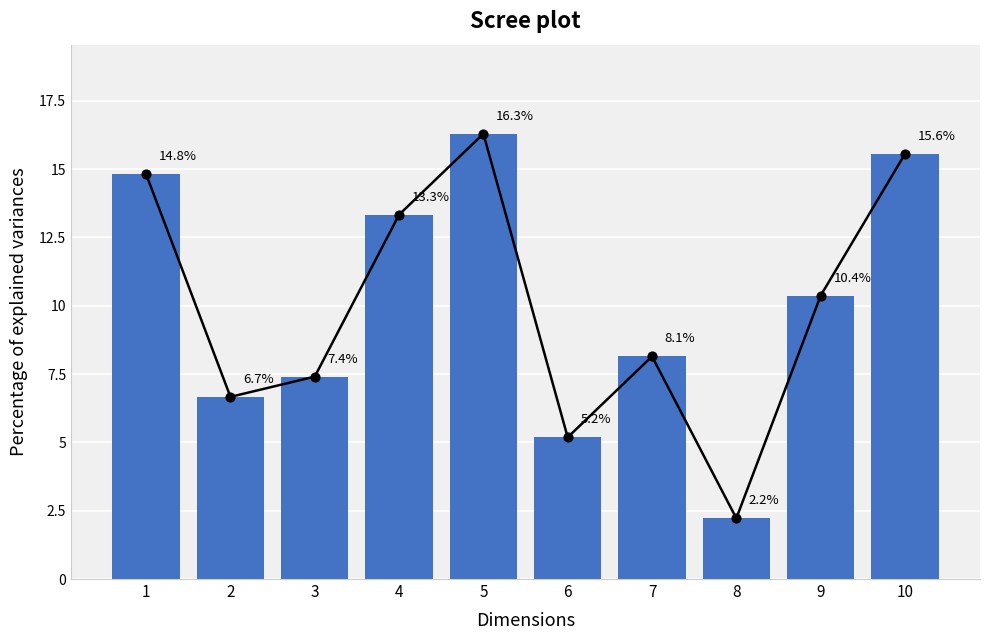

What is the change in value from 1 to 9?

-4.4